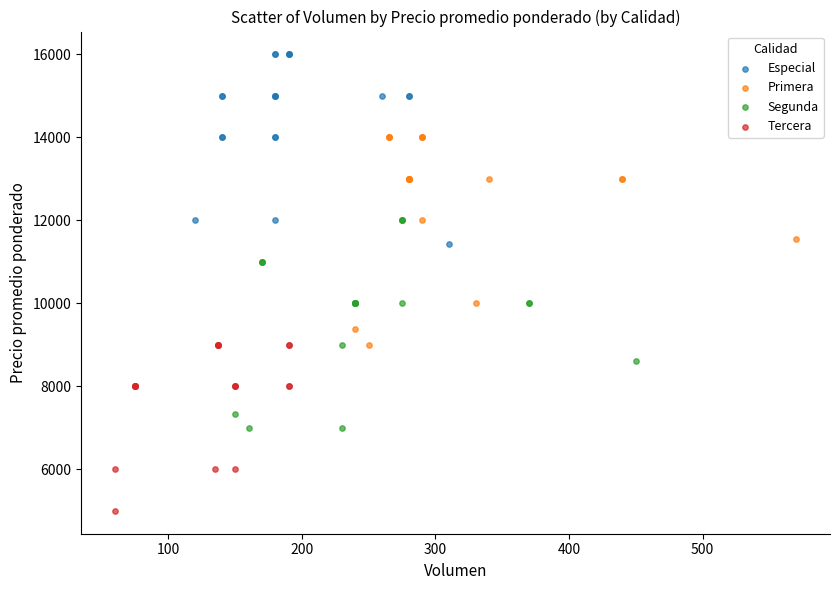

Which series contains the highest Y value?

Especial